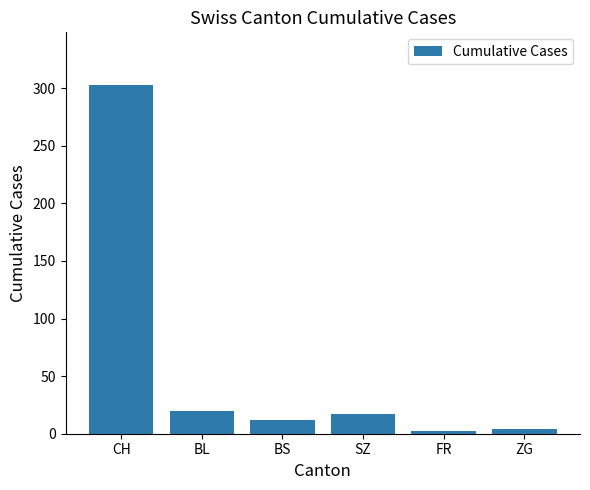

Where is the data nearest to the value 152?

BL